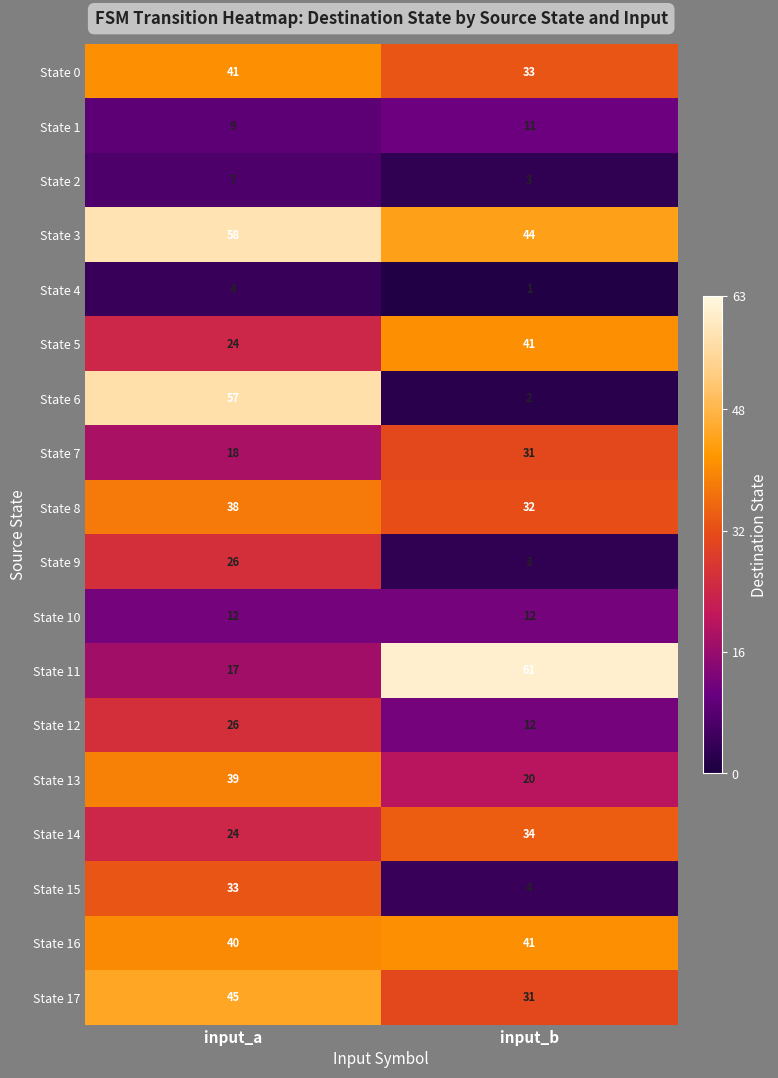

Which series changed the most between input_a and input_b?

State 6